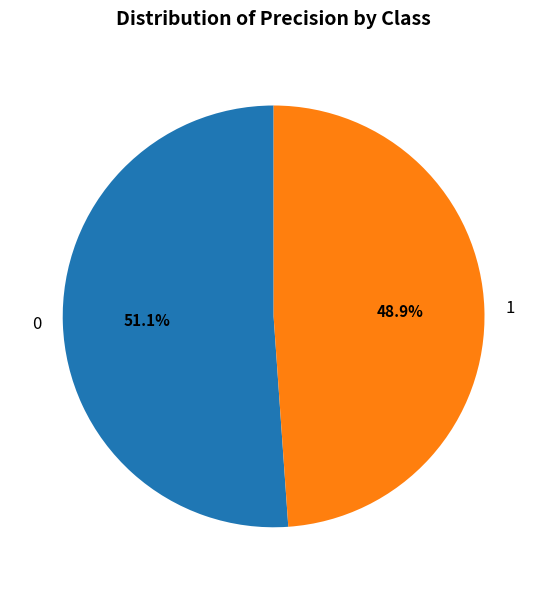

How many slices are in this pie chart?

2